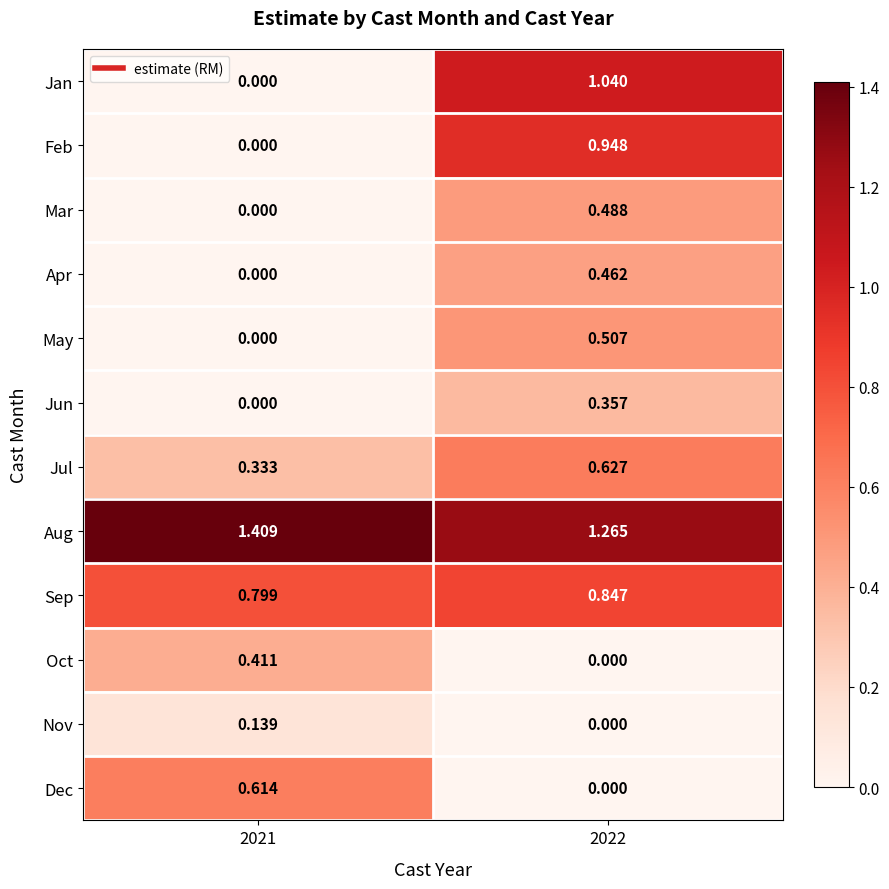

Which series changed the most between 2021 and 2022?

Jan